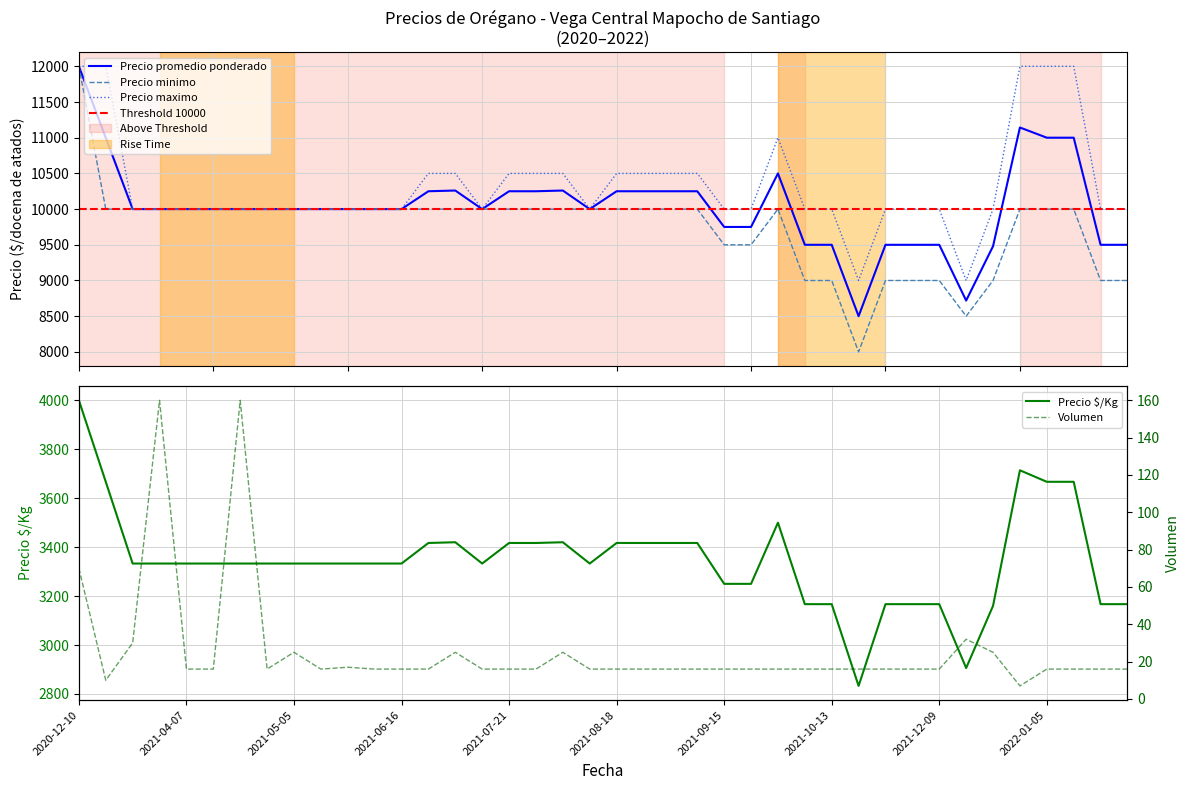

What is the minimum value for Precio minimo?

8000